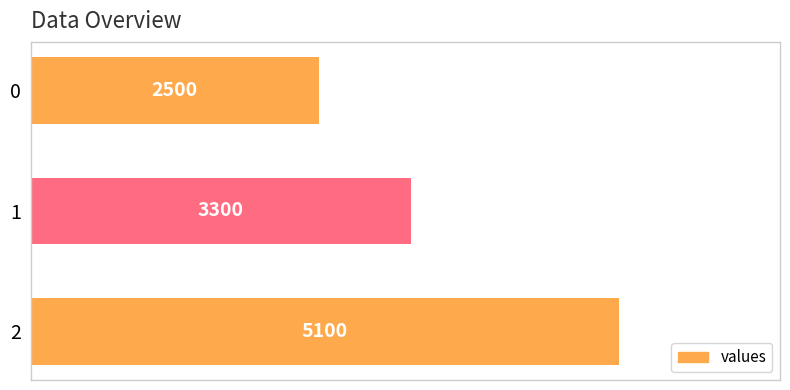

Approximately how many times larger is the value at 0 compared to 1?

0.8